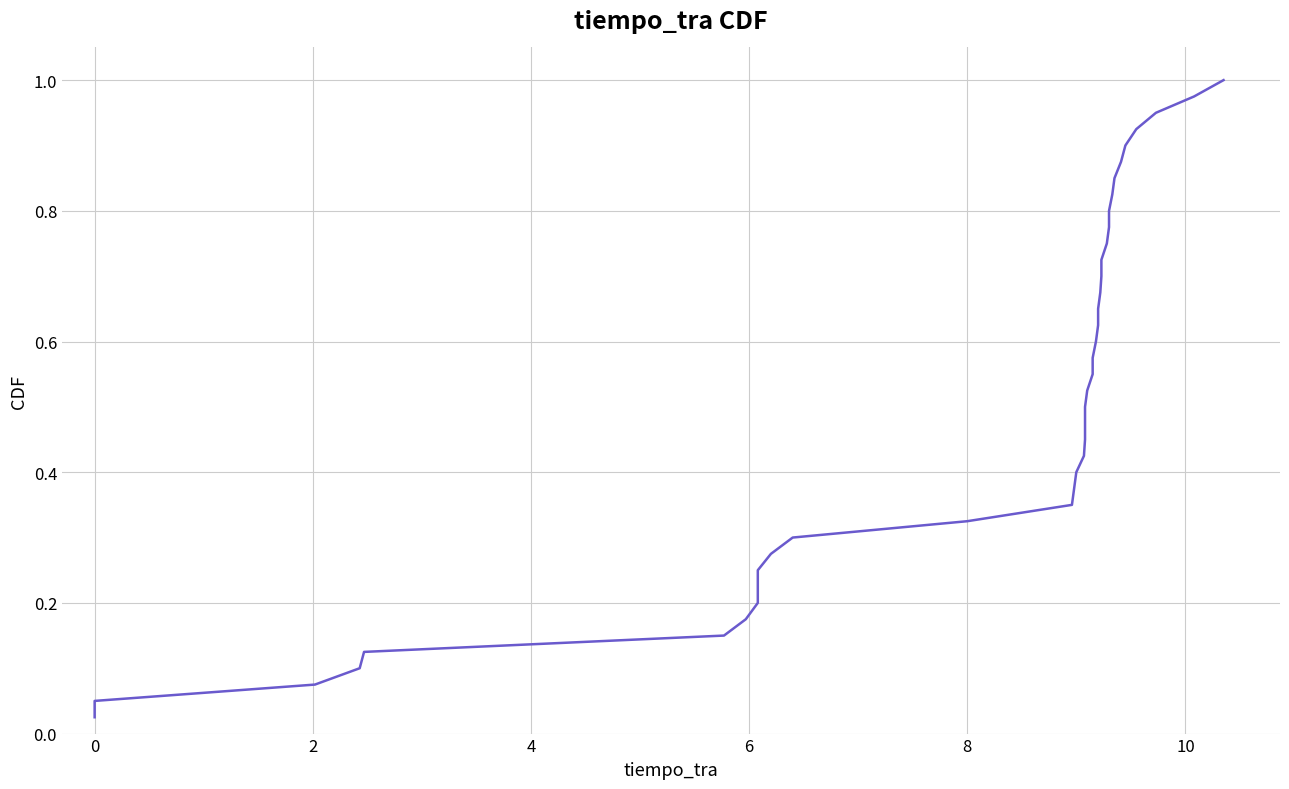

How many categories are shown in the chart?

40